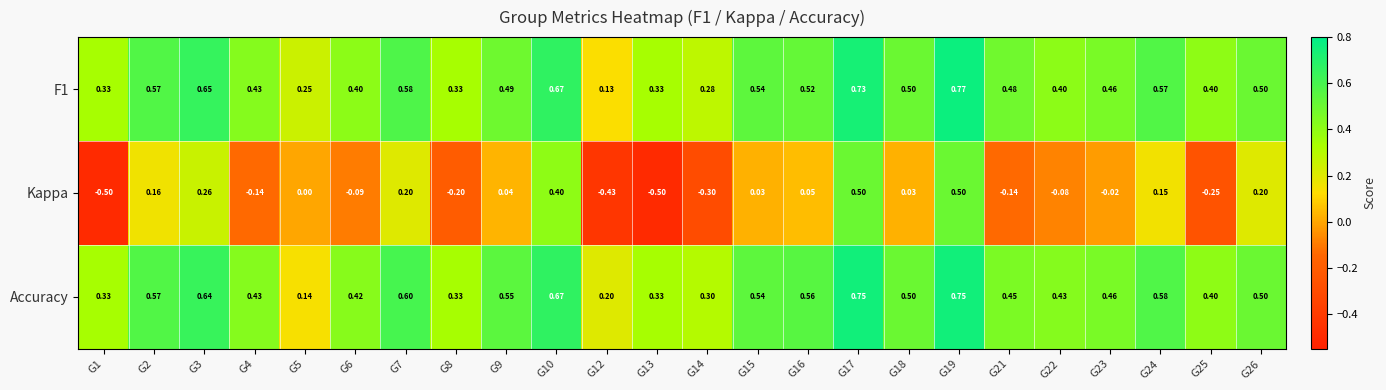

Which series has the widest spread of values?

Kappa